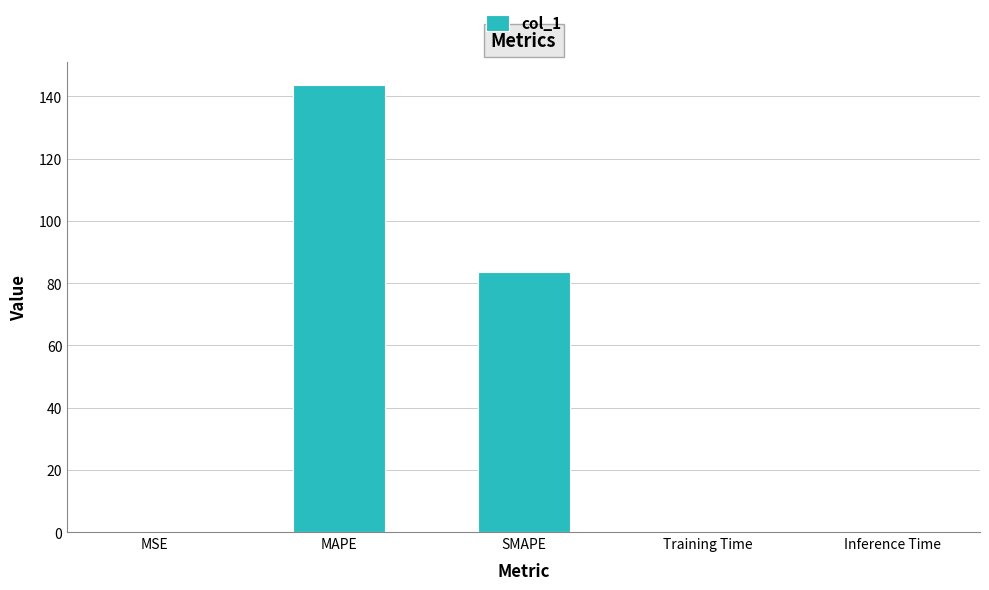

What is the difference between the values at Training Time and SMAPE?

83.6